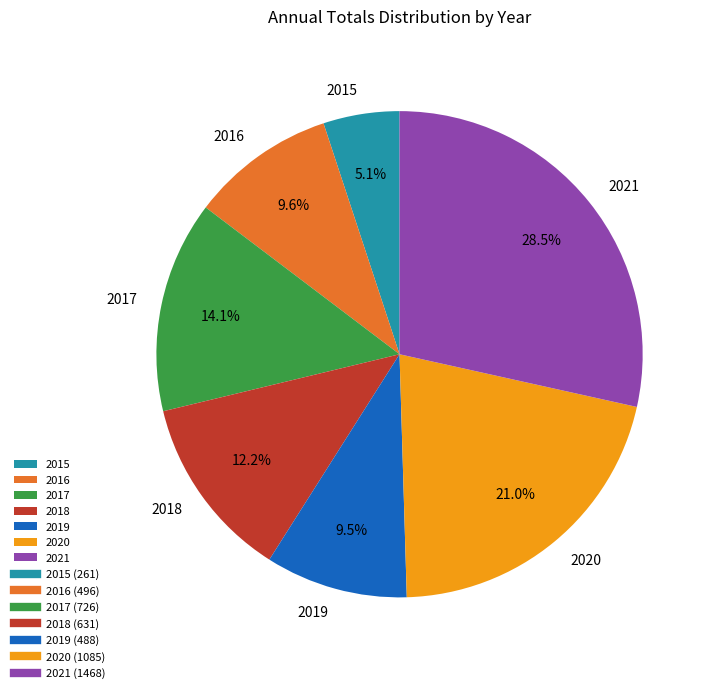

Between 2020 and 2019, which is larger?

2020